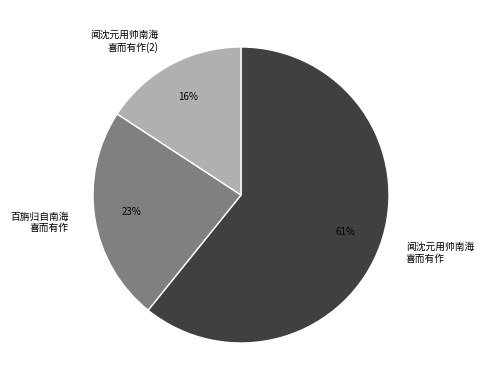

Does any single category account for the majority?

Yes